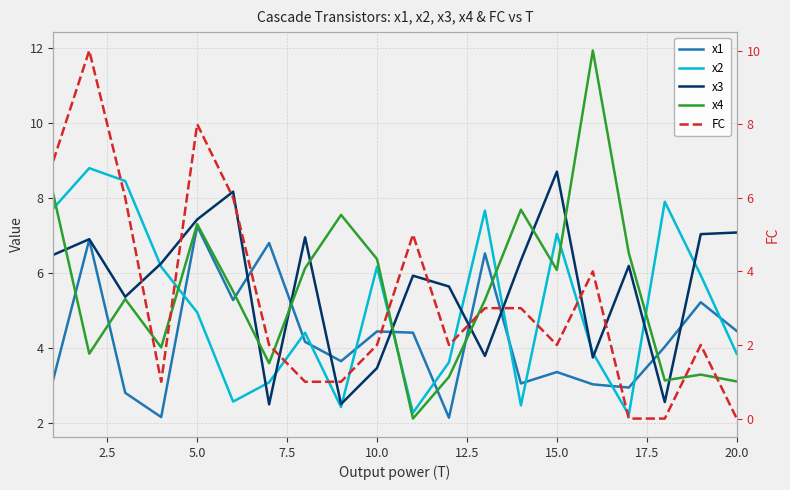

Which series has the widest spread of values?

FC